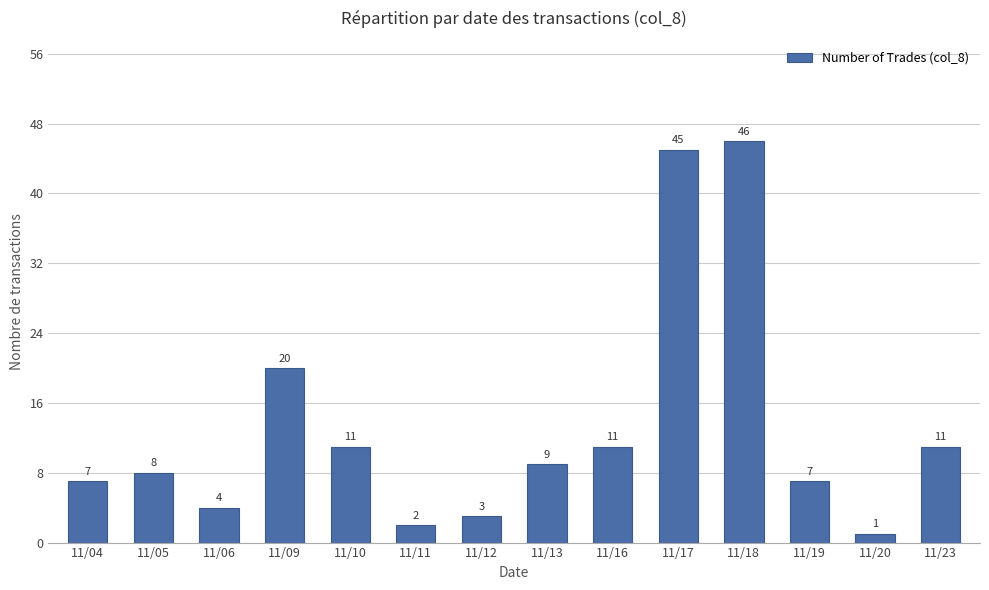

At which category does the chart reach its minimum across all series?

11/20